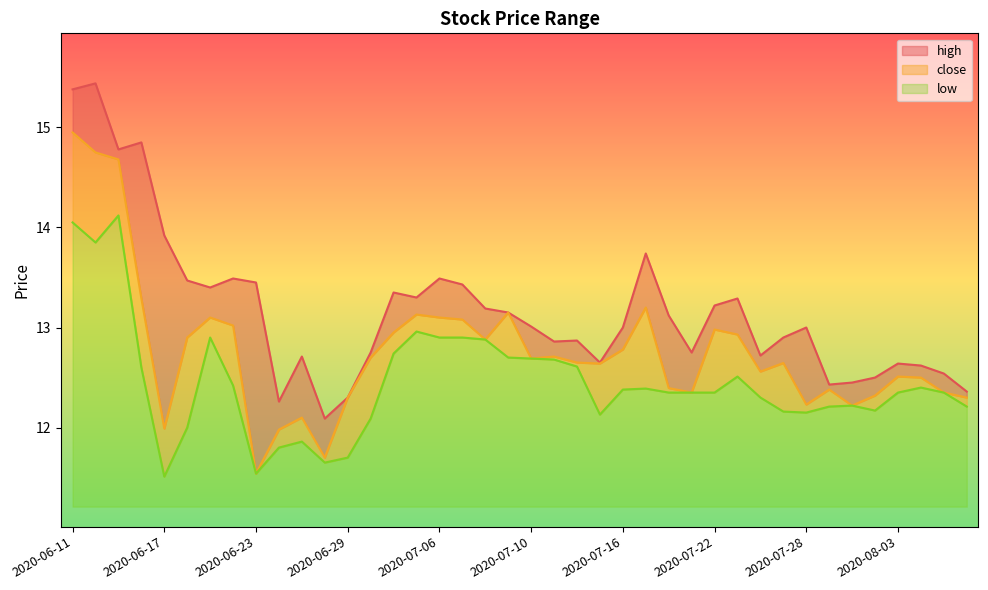

True or false: close and high intersect in this chart.

False